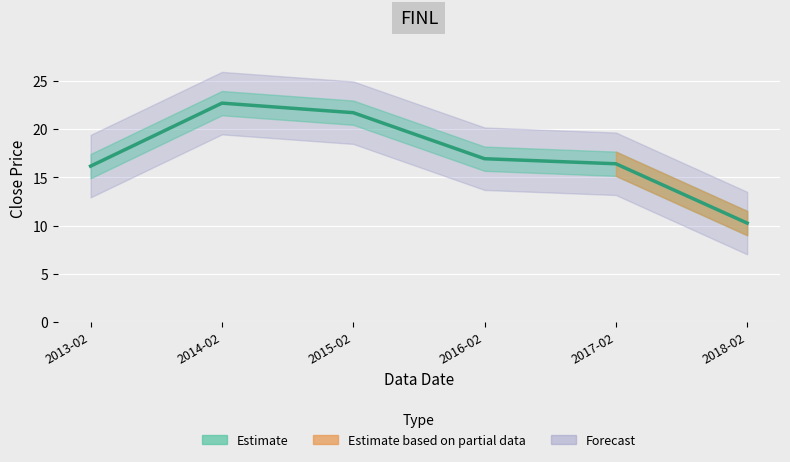

What is the maximum value shown in the chart?

22.7